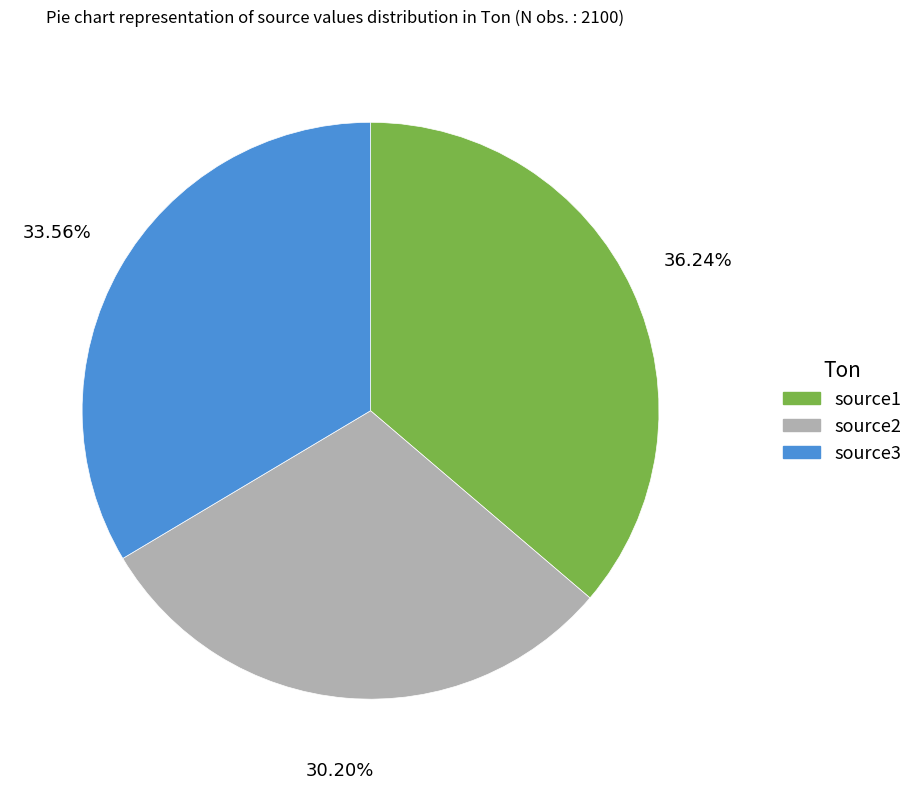

Rank the categories by value from lowest to highest.

source2, source3, source1